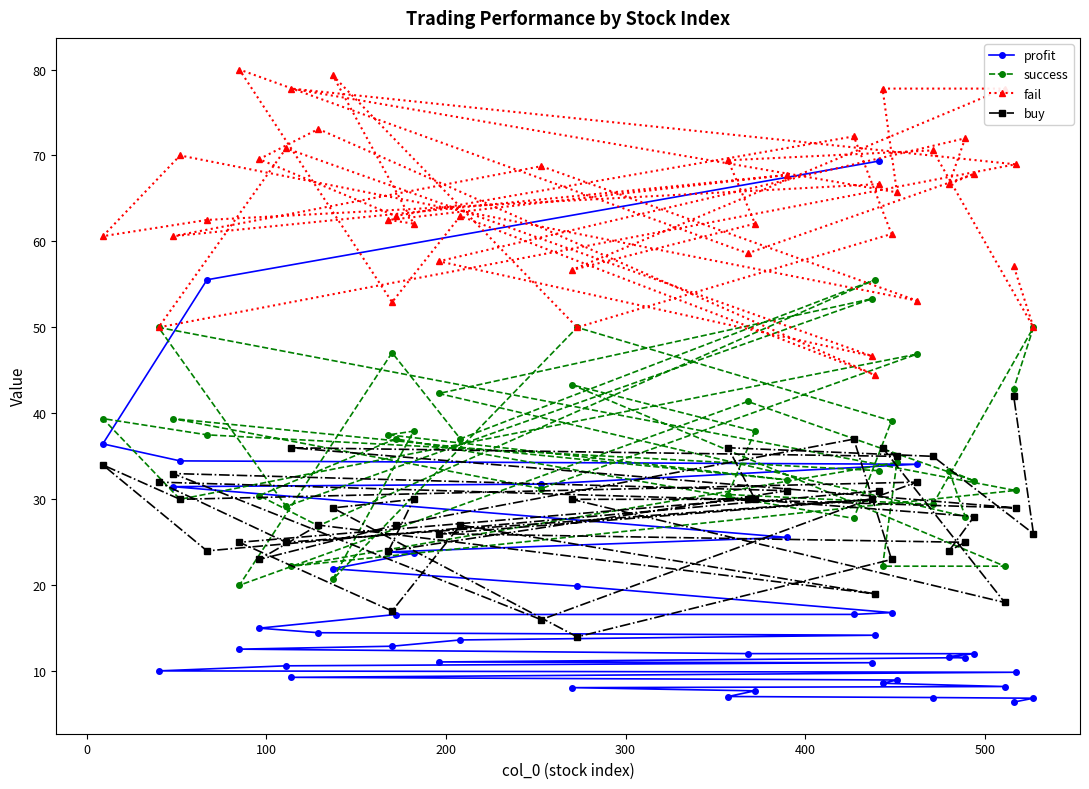

True or false: profit has more than 2 interior local peaks.

False